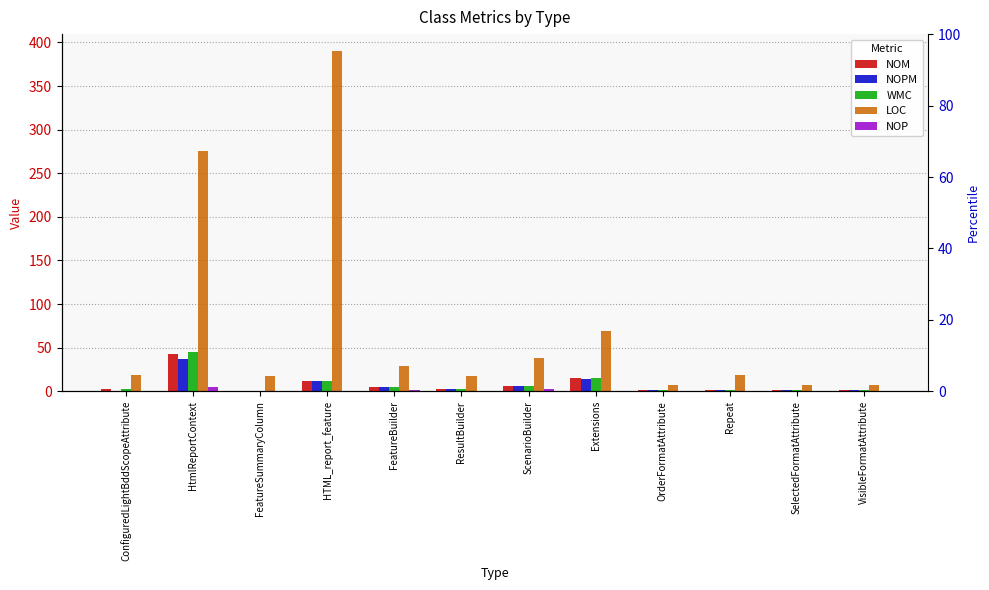

How many data points in LOC are less than 19?

5